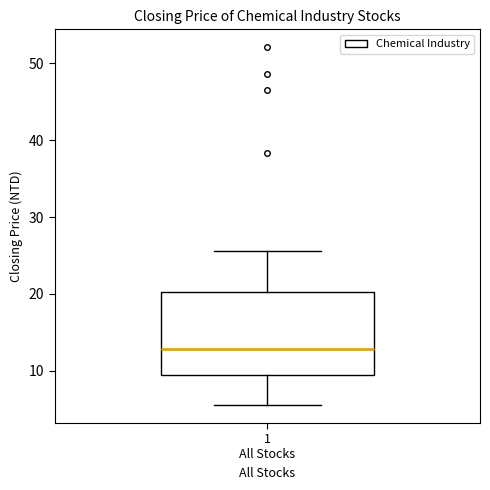

Where is the lower edge of the box for 1 All Stocks on the y-axis? The values are not printed on the chart, so give them approximately, as read against the axis.

9